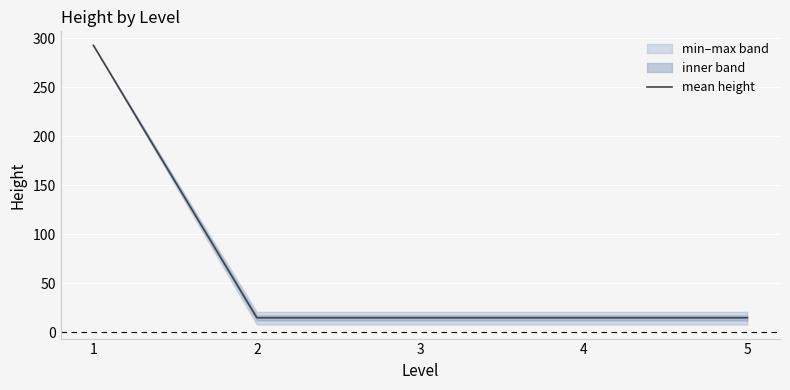

Reading left to right, transcribe all the data shown in this chart.

293	15	15	15	15